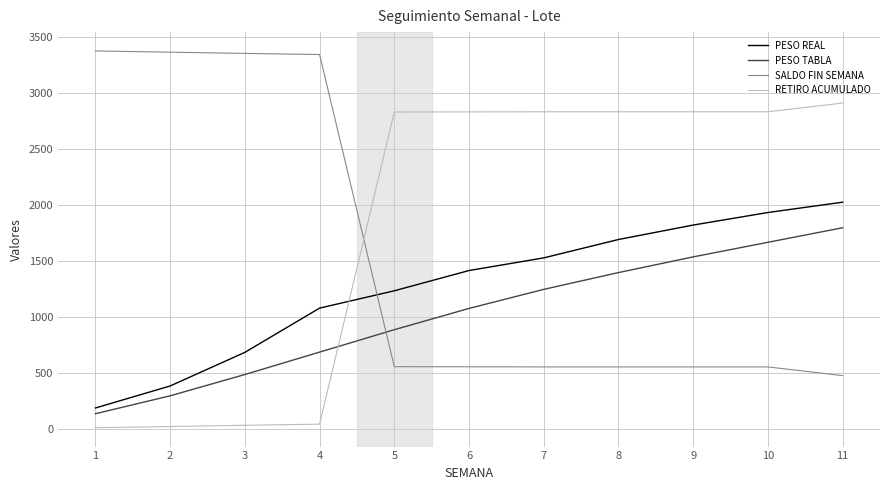

What is the difference between the highest and lowest values at 7?

2277.0